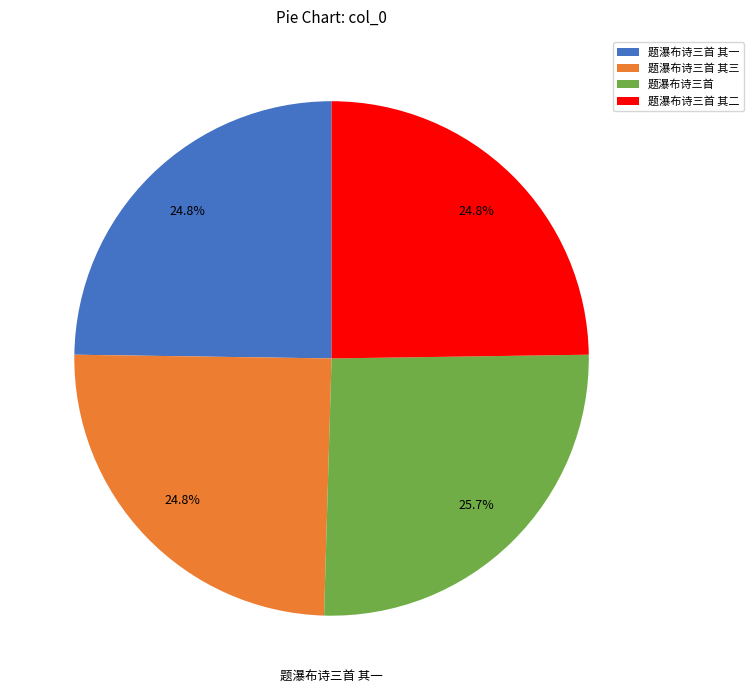

How many segments does this pie chart have?

4